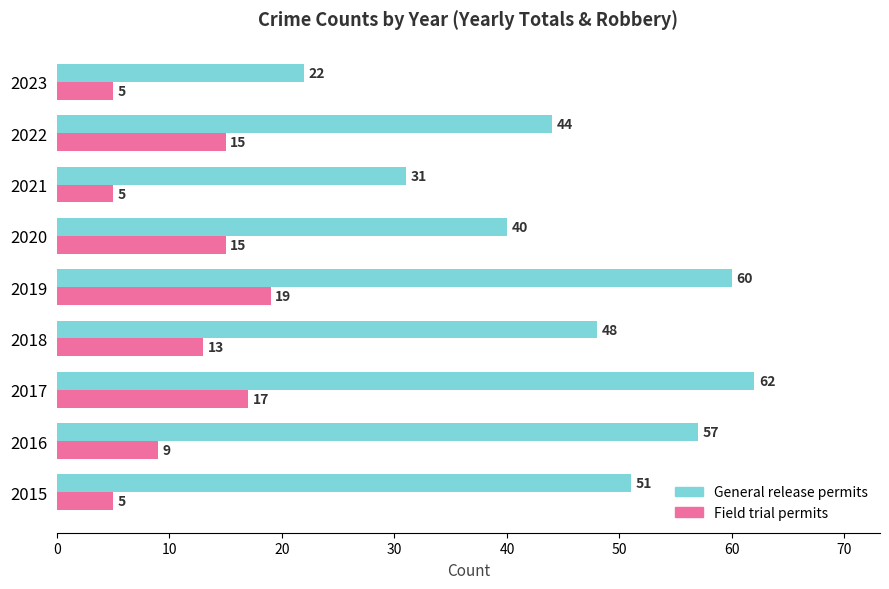

What is the difference between the maximum and minimum values in the Field trial permits series?

14